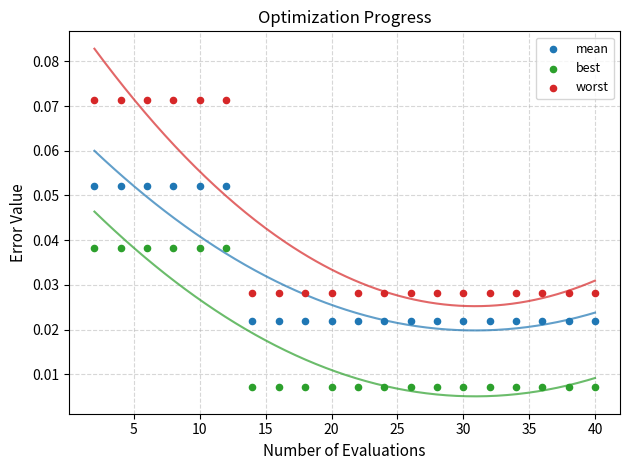

Which series has the widest spread of Y values?

worst